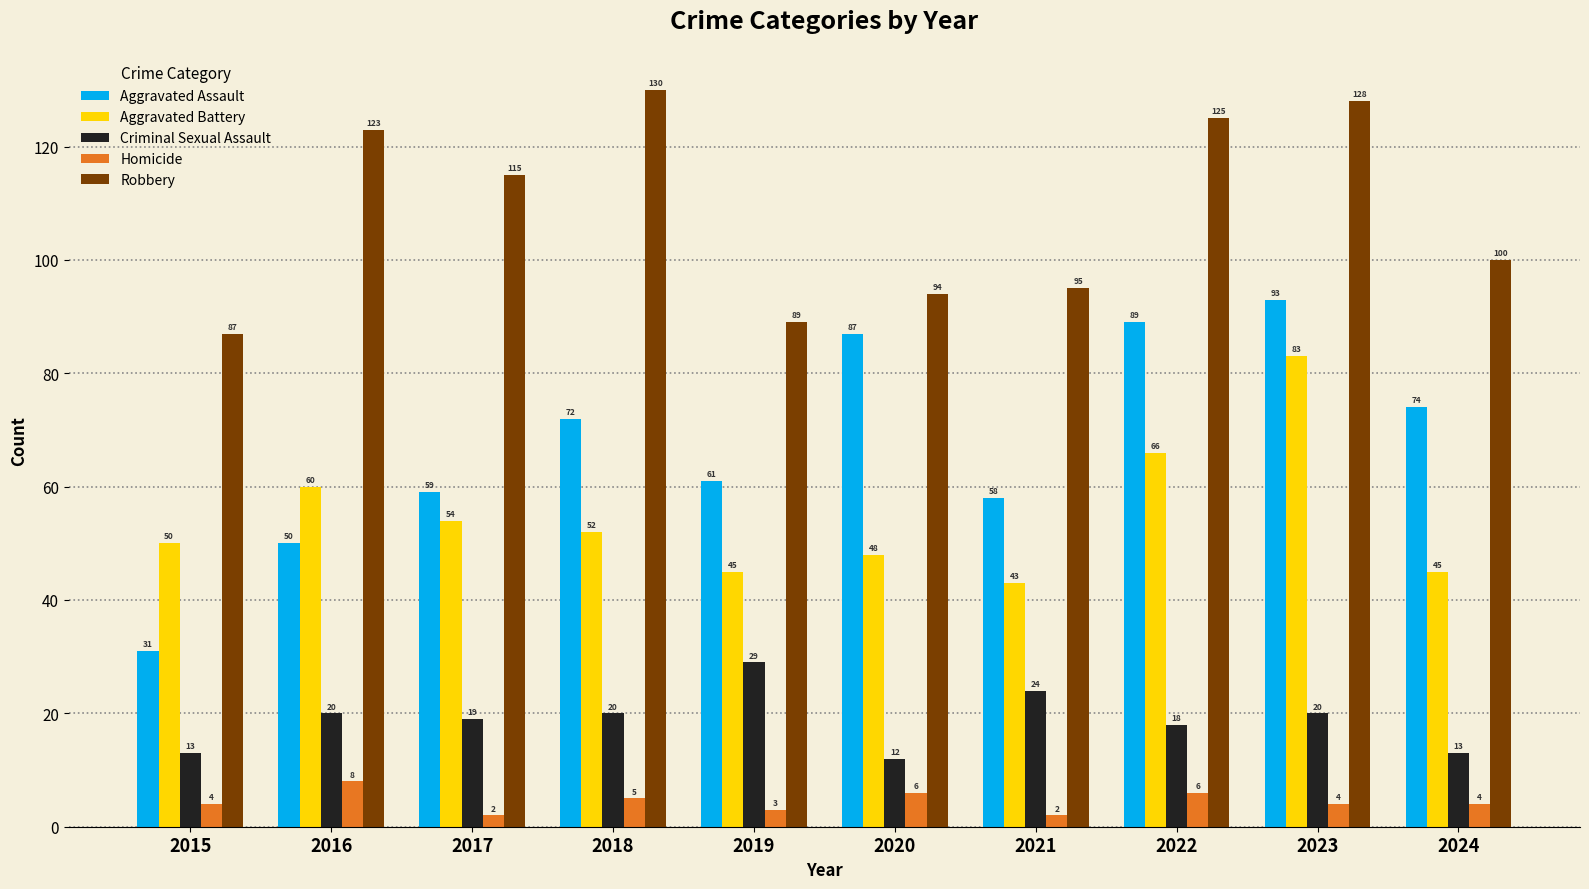

Which series has the largest total across all categories?

Robbery